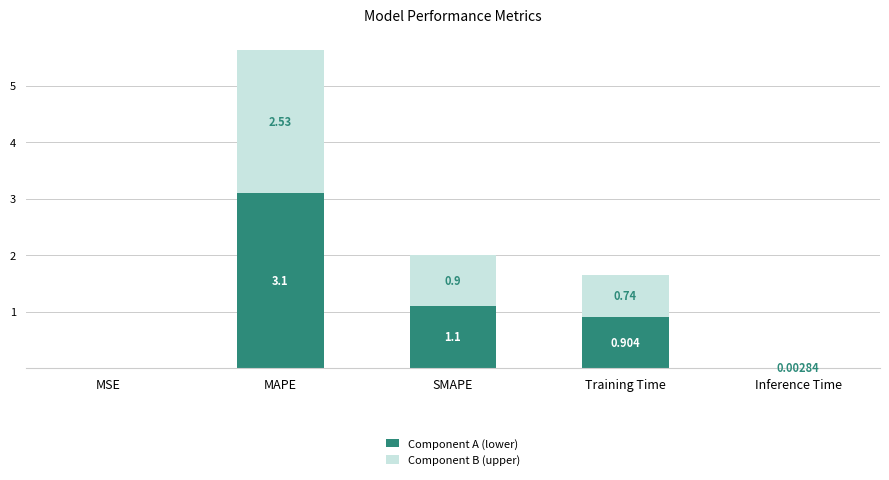

At which category is the sum across all series the highest?

MAPE